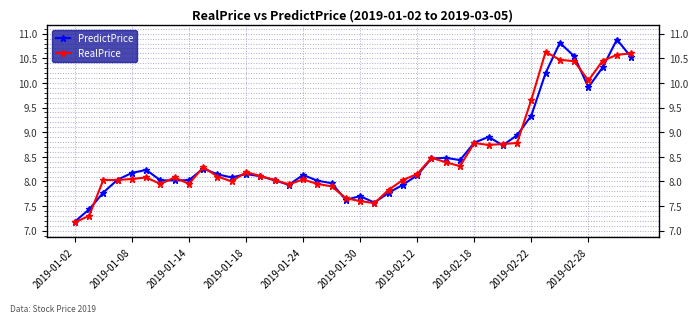

Reading left to right, extract all data points from this chart.

PredictPrice: 7.2	7.4	7.8	8.0	8.2	8.2	8.0	8.0	8.0	8.3	8.1	8.1	8.1	8.1	8.0	7.9	8.1	8.0	8.0	7.6	7.7	7.6	7.8	7.9	8.1	8.5	8.5	8.4	8.8	8.9	8.7	8.9	9.3	10.2	10.8	10.5	9.9	10.3	10.9	10.5
RealPrice: 7.2	7.3	8.0	8.0	8.1	8.1	8.0	8.1	8.0	8.3	8.1	8.0	8.2	8.1	8.0	7.9	8.0	8.0	7.9	7.7	7.6	7.6	7.8	8.0	8.2	8.5	8.4	8.3	8.8	8.7	8.8	8.8	9.7	10.6	10.5	10.4	10.1	10.4	10.6	10.6